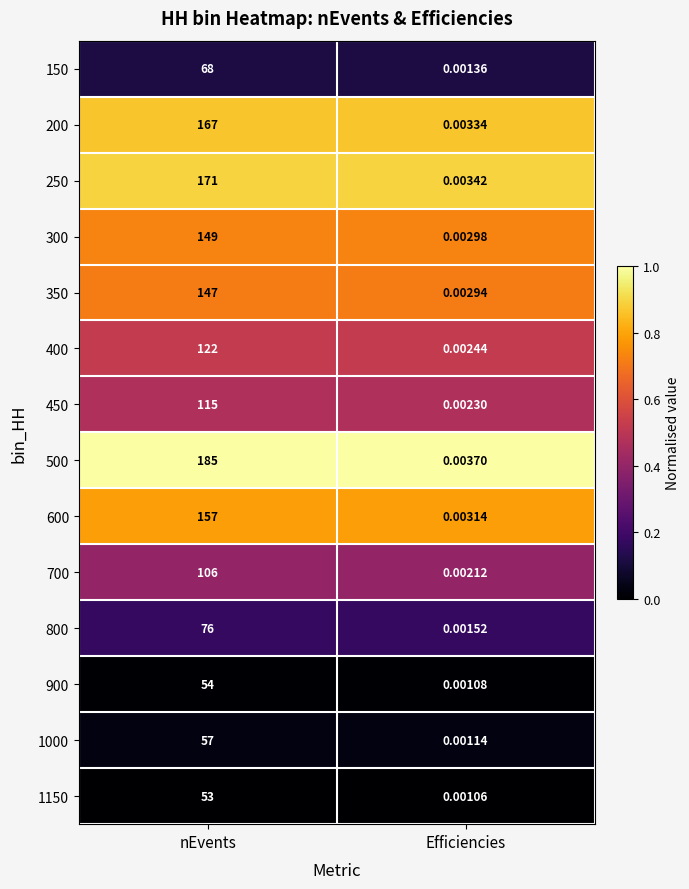

At which label is 600 closest to 78?

Efficiencies